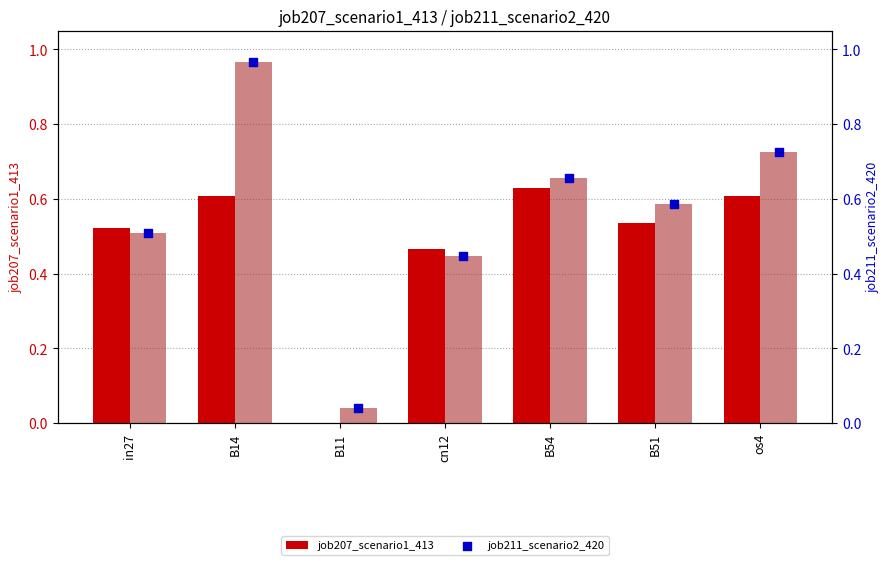

Is the value of job207_scenario1_413 at B54 greater than the value of job211_scenario2_420 at cn12?

Yes